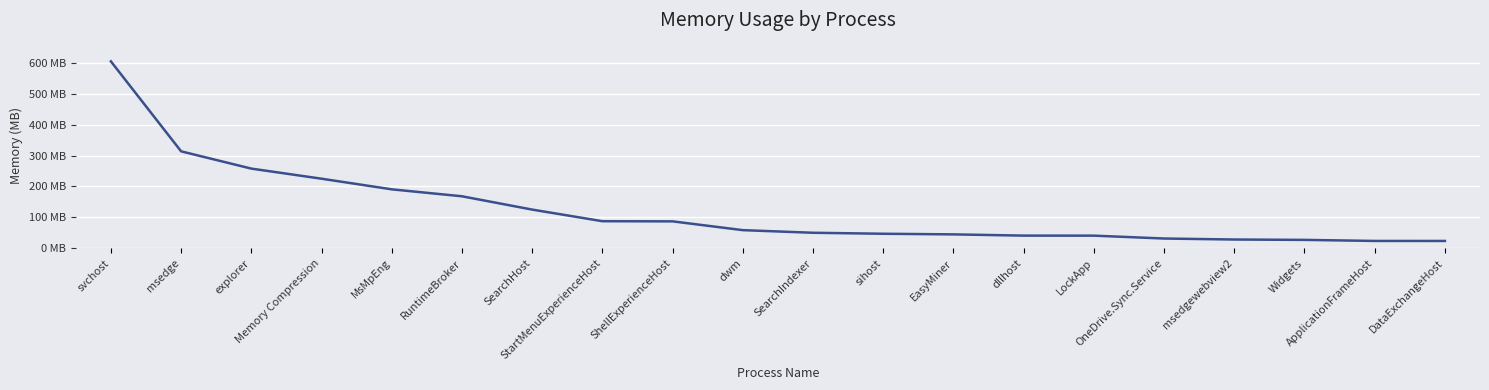

Does the chart have visible grid lines?

Yes